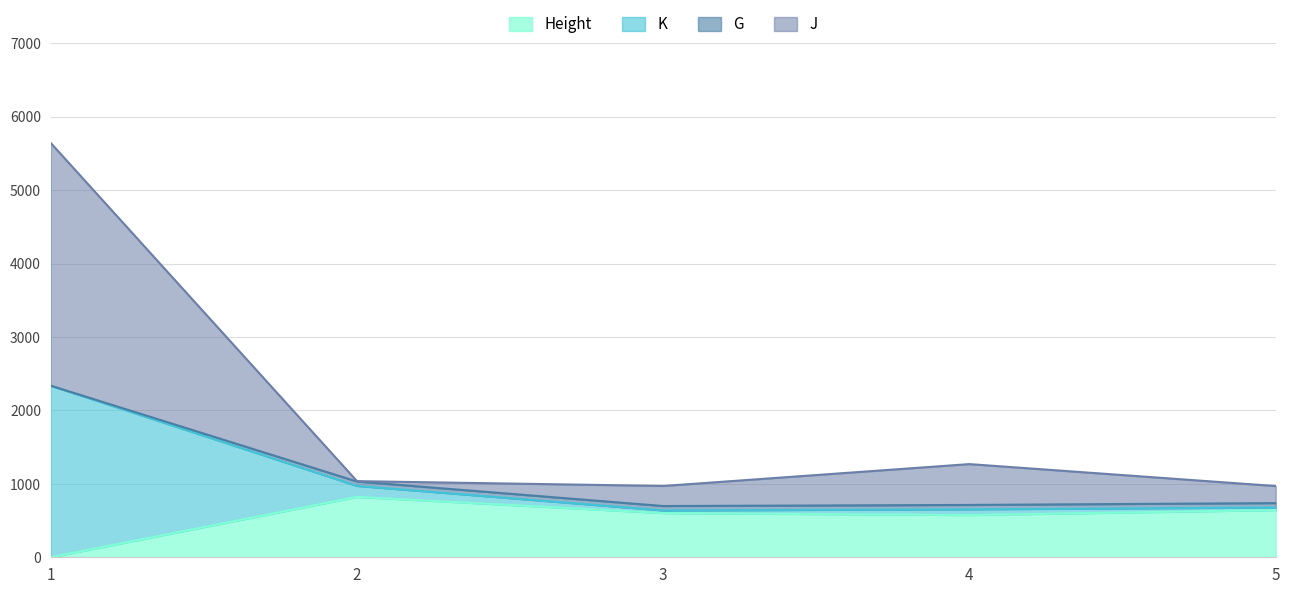

True or false: G and Height intersect in this chart.

False